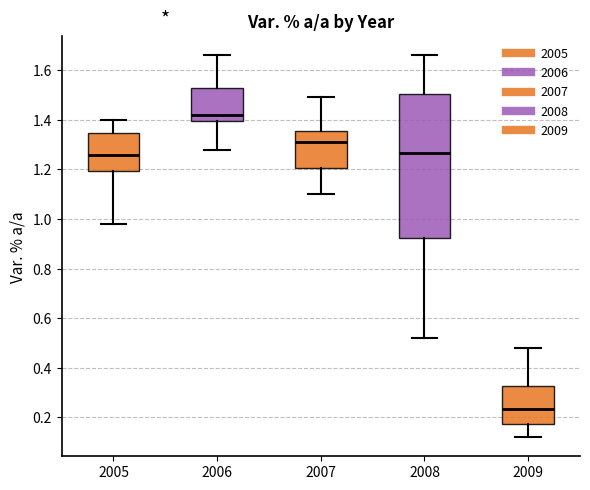

Where is the lower edge of the box at x = 2007 on the y-axis? The values are not printed on the chart, so give them approximately, as read against the axis.

1.20